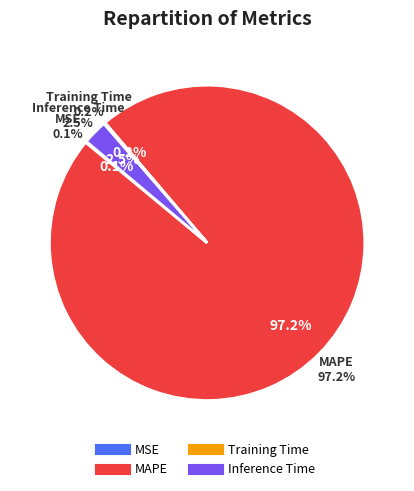

Is it true that MAPE is 97% of the pie?

True